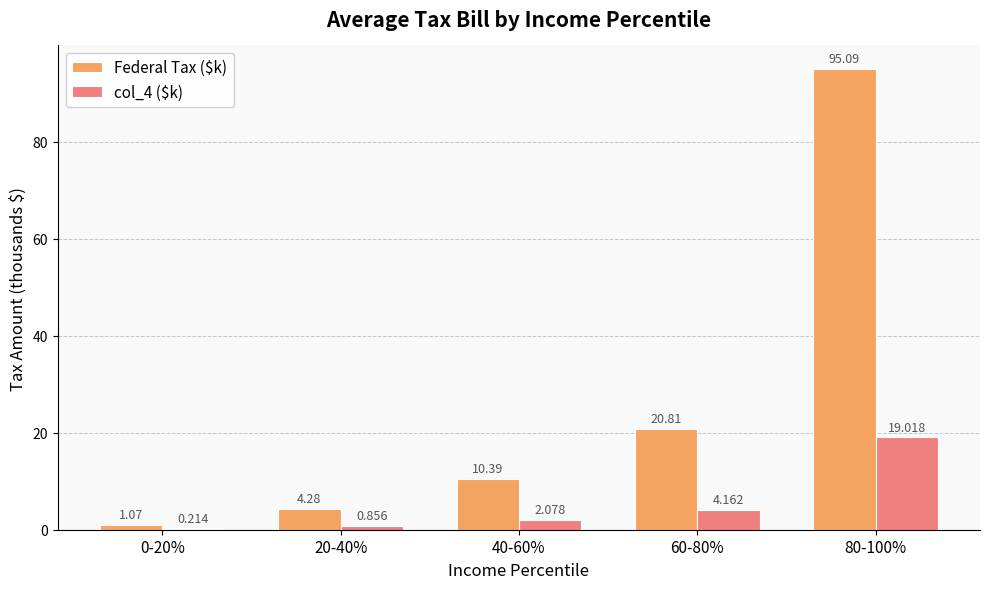

At which label is col_4 ($k) closest to 9?

60-80%